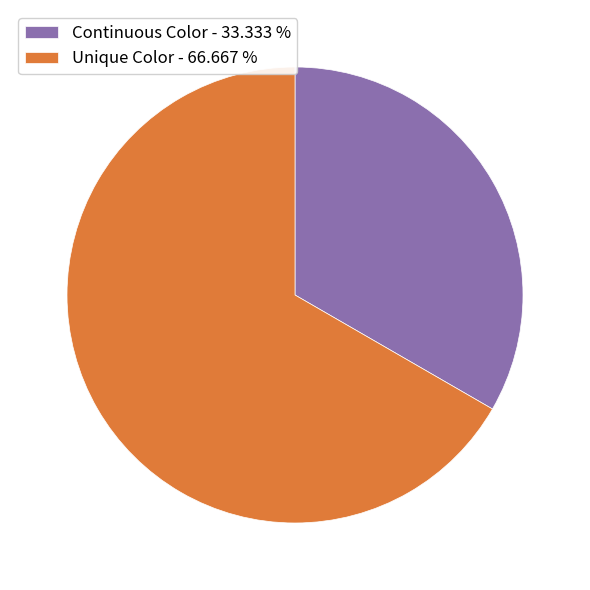

Which slice is the smallest?

Continuous Color